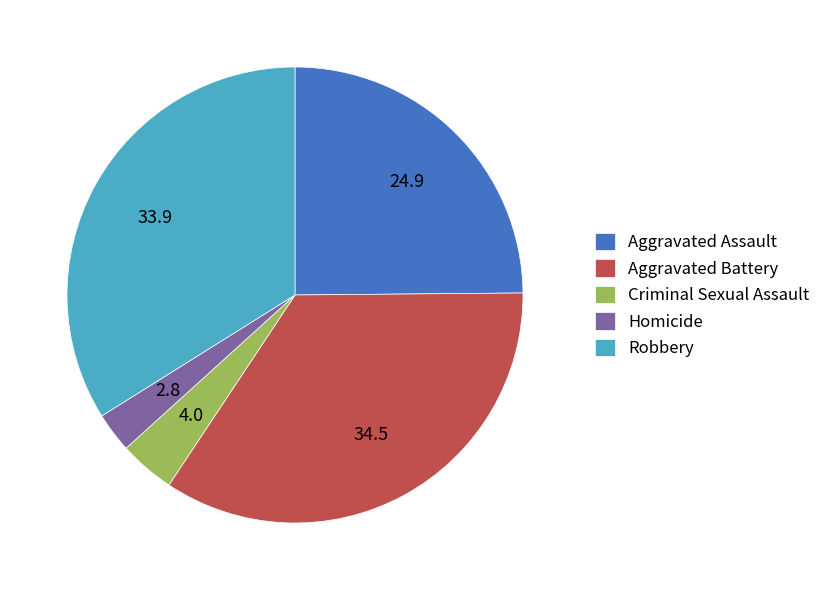

Which slice is the smallest?

Homicide